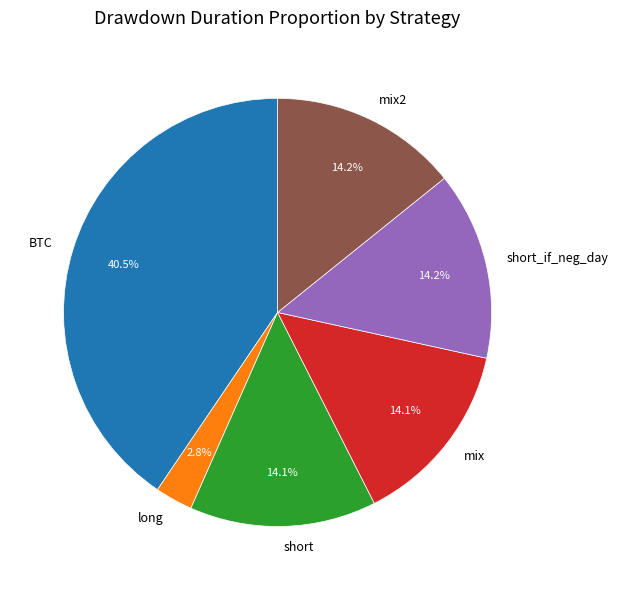

True or false: mix2 accounts for 21% of the total.

False